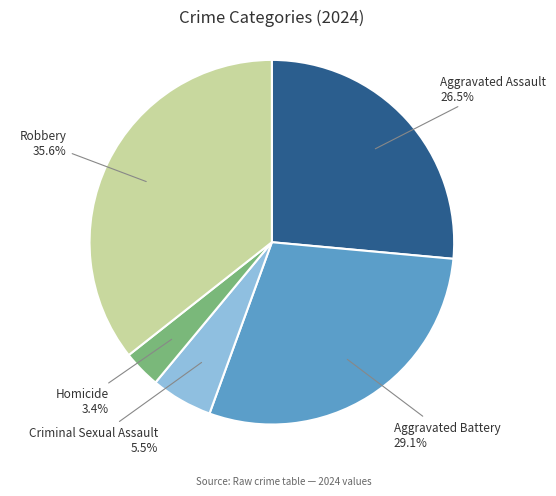

Is there a majority slice in this chart?

No